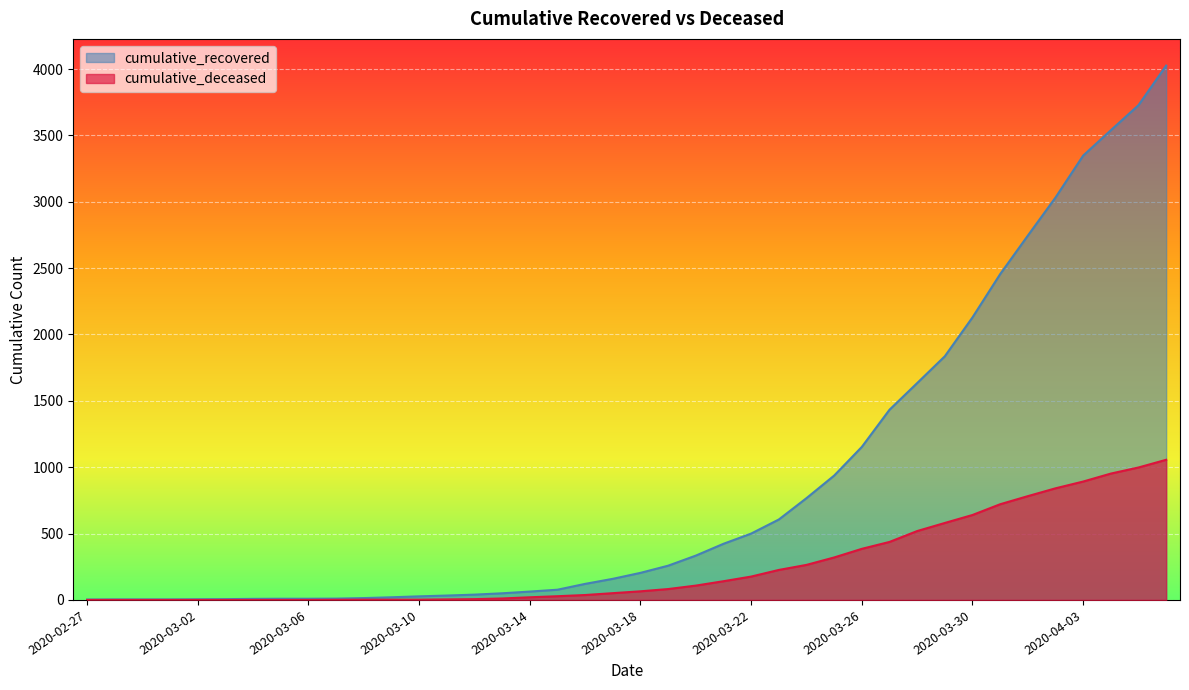

True or false: cumulative_recovered and cumulative_deceased cross at least once.

False